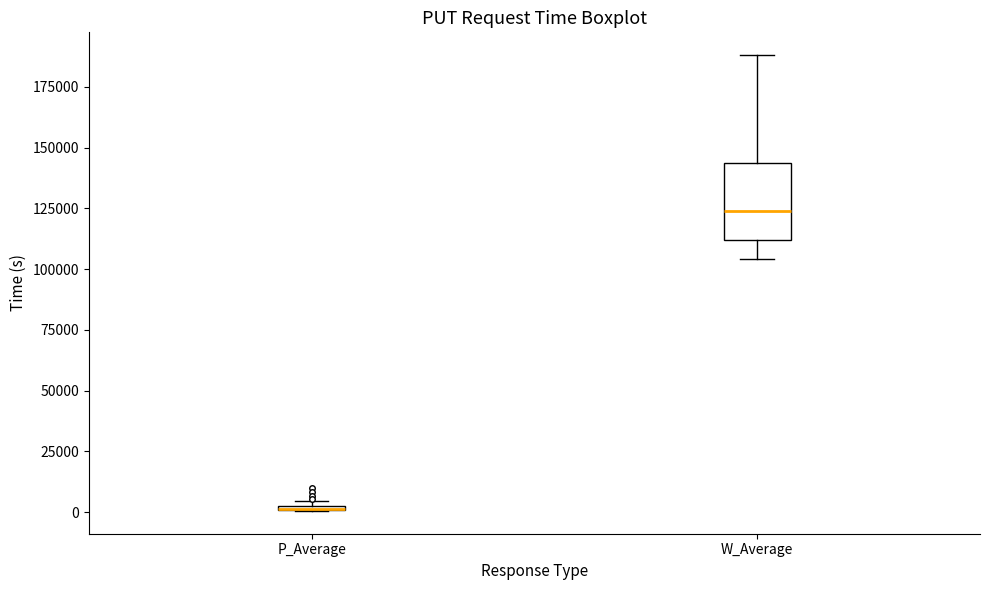

Where is the upper edge of the box for P_Average on the y-axis? The values are not printed on the chart, so give them approximately, as read against the axis.

5000